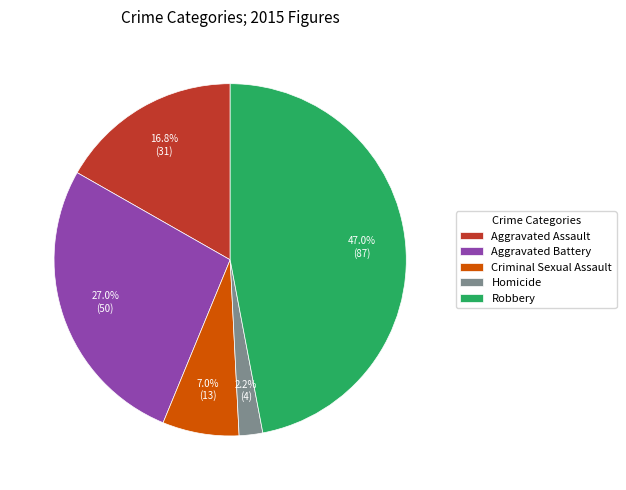

What percentage is the Aggravated Battery slice, to the nearest percent?

27%